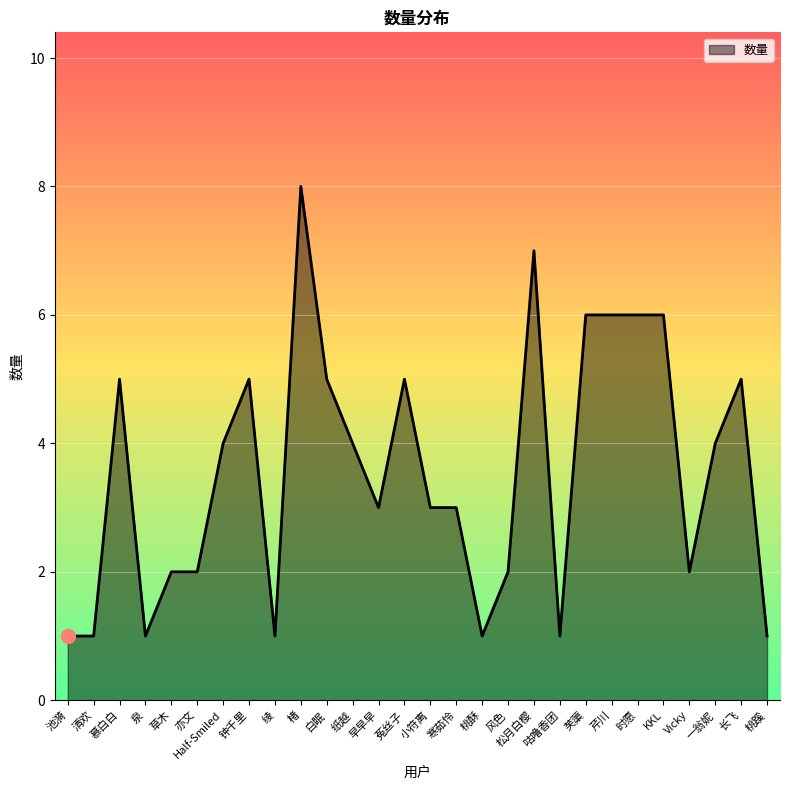

Reading left to right, transcribe all the data shown in this chart.

池漪=1	清欢=1	慕白白=5	泉=1	草木=2	亦文=2	Half-Smiled=4	钟千里=5	绫=1	楮=8	白眠=5	纸越=4	早早早=3	菟丝子=5	小符离=3	寒茹怜=3	桃酥=1	风色=2	松月白樱=7	咕噜香团=1	芙蕖=6	芹川=6	时愿=6	KKL=6	Vicky=2	一翁妮=4	长飞=5	桃蹊=1